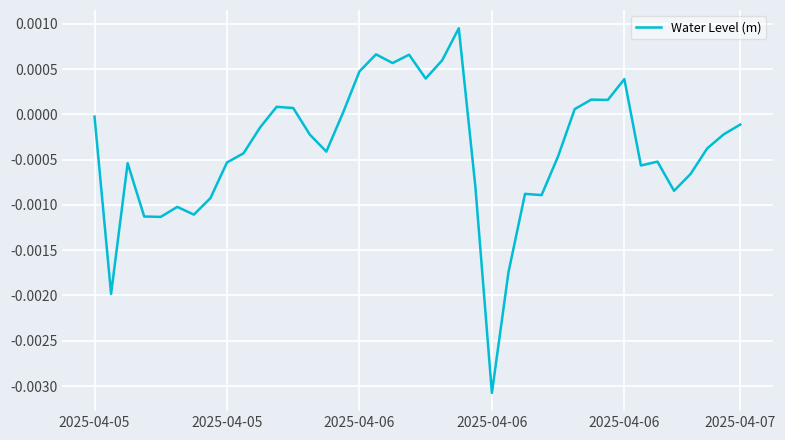

At which label does the data first exceed 0?

11